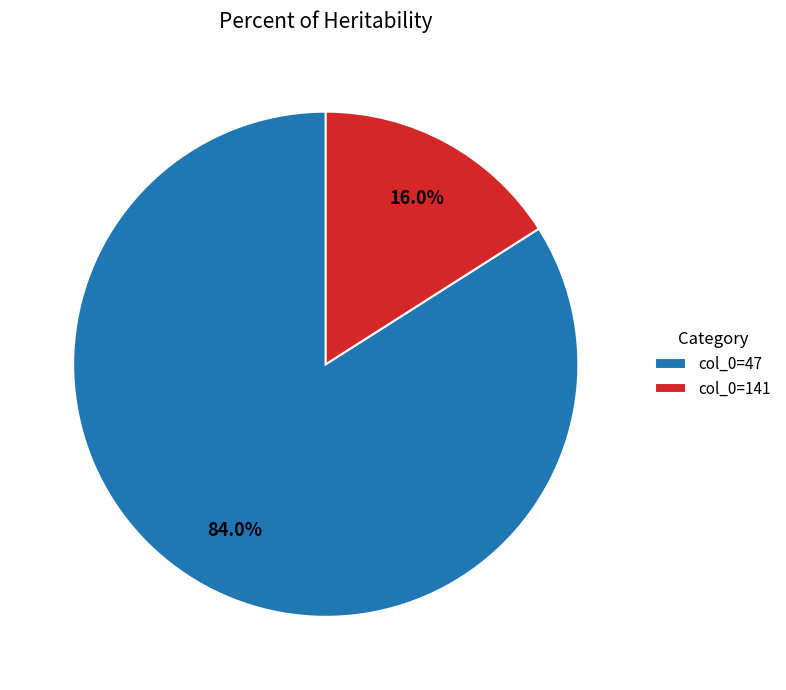

Which category has the biggest portion of the pie?

col_0=47